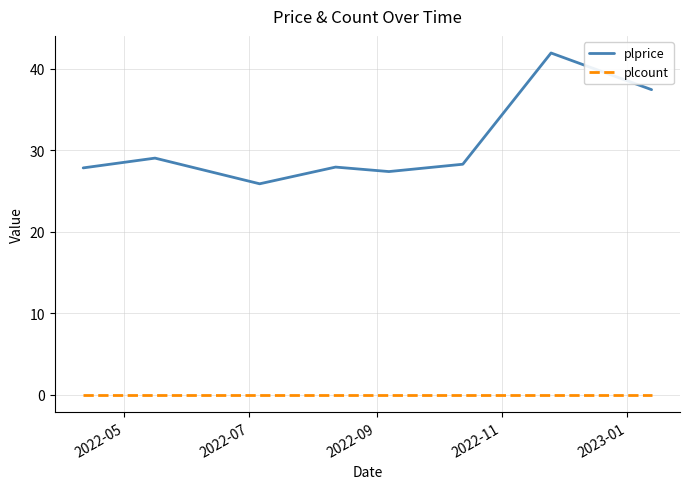

How many series are shown in this chart?

2